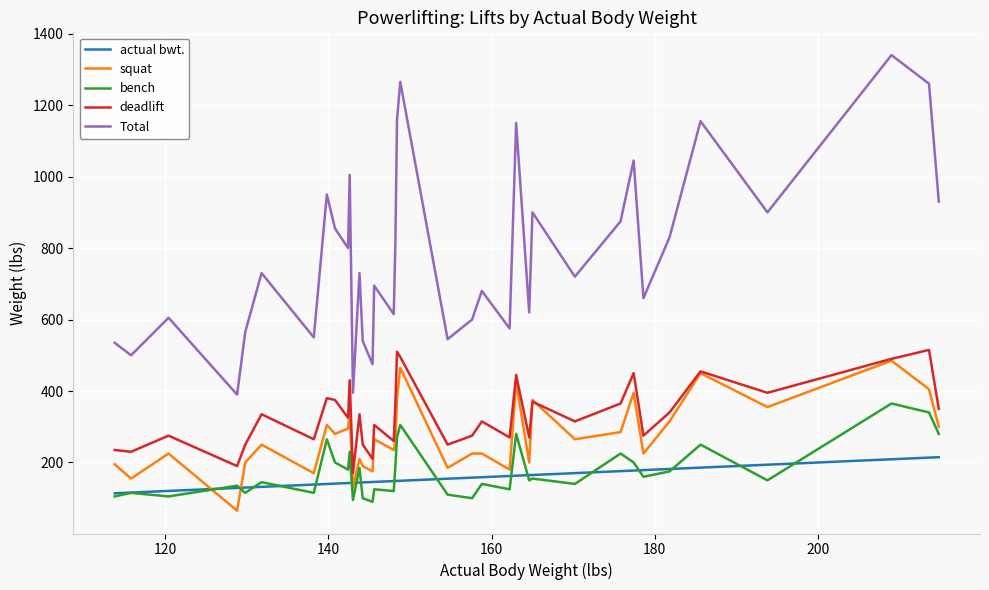

What is the minimum value for bench?

90.0